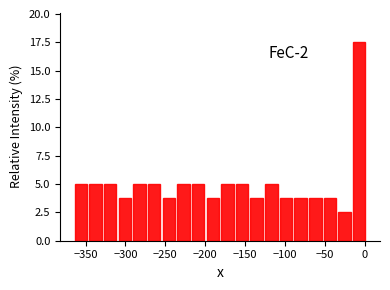

Around what value on the x-axis is the tallest bar? Give the approximate position of its centre, as read against the axis.

-5